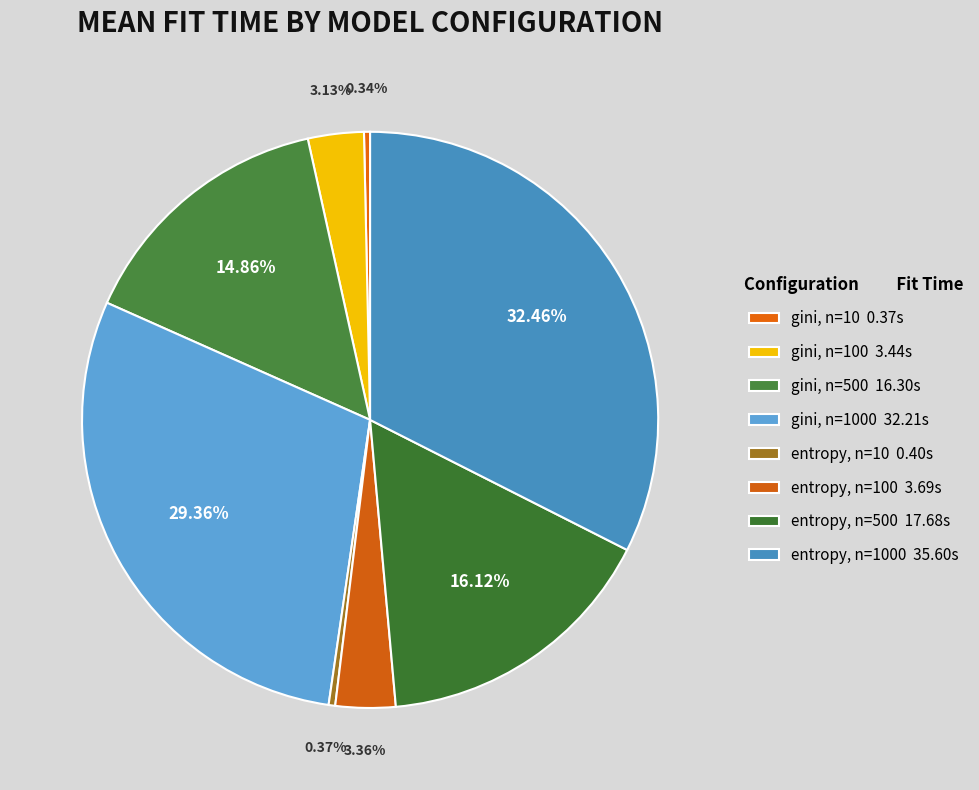

How many slices are in this pie chart?

8